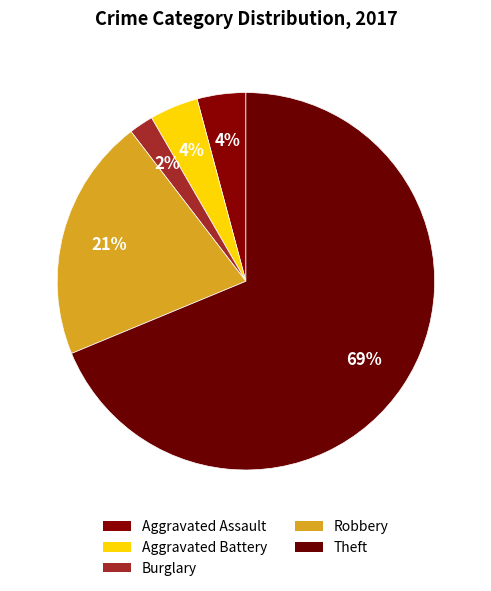

Count the number of slices in the pie.

5